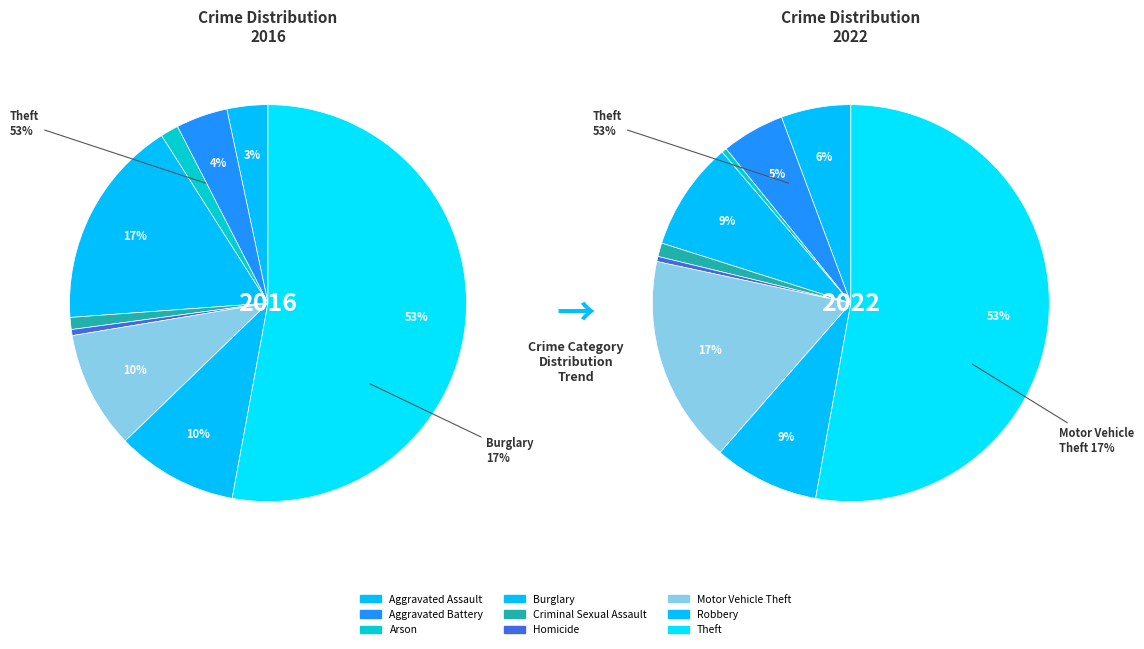

Count the number of slices in the pie.

9